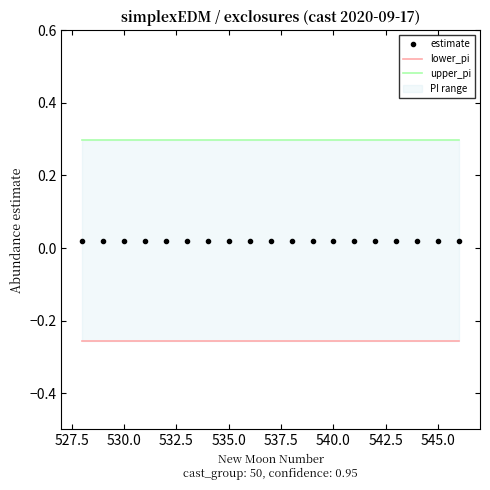

Rank the series by their average value, from highest to lowest.

upper_pi, estimate, lower_pi